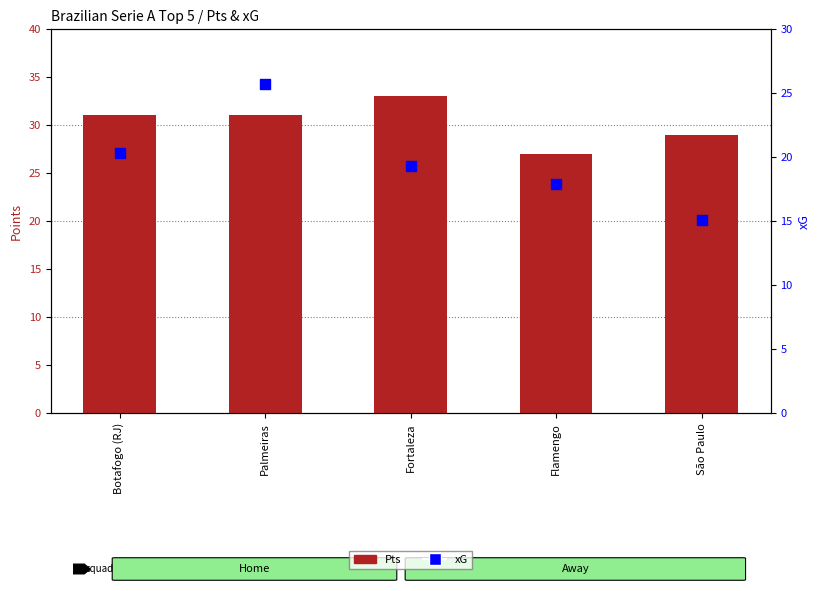

What is the total value across all series at Palmeiras?

56.7